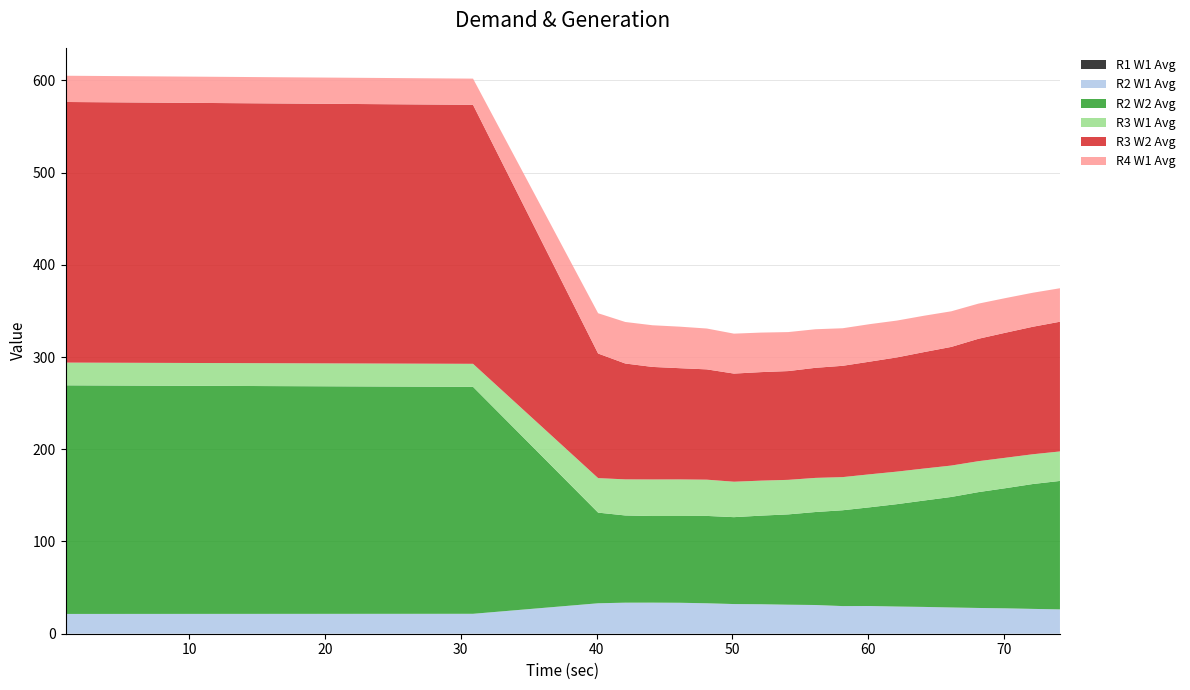

Reading right to left, list all the values displayed in this chart.

R1 W1 Avg: 74.11=0.0	72.11=0.0	70.11=0.0	68.11=0.0	66.11=0.0	64.11=0.0	62.11=0.0	60.11=0.0	58.11=0.0	56.11=0.0	54.11=0.0	52.11=0.0	50.11=0.0	48.11=0.0	46.11=0.0	44.11=0.0	42.11=0.0	40.11=0.0	30.9=0.0	0.9=0.0
R2 W1 Avg: 74.11=26.4	72.11=26.9	70.11=27.5	68.11=27.9	66.11=28.5	64.11=29.1	62.11=29.5	60.11=30.0	58.11=30.0	56.11=31.1	54.11=31.5	52.11=32.0	50.11=32.2	48.11=33.0	46.11=33.6	44.11=33.7	42.11=33.7	40.11=33.0	30.9=21.6	0.9=21.5
R2 W2 Avg: 74.11=139.3	72.11=135.4	70.11=130.3	68.11=125.6	66.11=119.8	64.11=115.4	62.11=111.0	60.11=107.0	58.11=103.9	56.11=100.8	54.11=97.9	52.11=96.1	50.11=94.2	48.11=94.7	46.11=94.1	44.11=93.9	42.11=94.6	40.11=98.3	30.9=246.1	0.9=247.9
R3 W1 Avg: 74.11=32.0	72.11=32.3	70.11=33.0	68.11=33.5	66.11=34.1	64.11=34.7	62.11=35.3	60.11=35.8	58.11=35.9	56.11=37.0	54.11=37.4	52.11=37.9	50.11=38.4	48.11=39.3	46.11=39.7	44.11=39.6	42.11=39.1	40.11=37.4	30.9=24.9	0.9=24.6
R3 W2 Avg: 74.11=140.7	72.11=138.2	70.11=135.6	68.11=132.7	66.11=128.6	64.11=126.3	62.11=123.8	60.11=122.2	58.11=120.7	56.11=119.4	54.11=117.9	52.11=117.7	50.11=117.3	48.11=119.6	46.11=120.6	44.11=122.0	42.11=125.6	40.11=135.1	30.9=280.8	0.9=282.6
R4 W1 Avg: 74.11=36.3	72.11=36.9	70.11=37.5	68.11=38.1	66.11=38.6	64.11=39.4	62.11=39.9	60.11=40.7	58.11=40.7	56.11=41.8	54.11=42.3	52.11=42.9	50.11=43.3	48.11=44.3	46.11=45.0	44.11=45.2	42.11=45.0	40.11=43.7	30.9=28.4	0.9=28.5